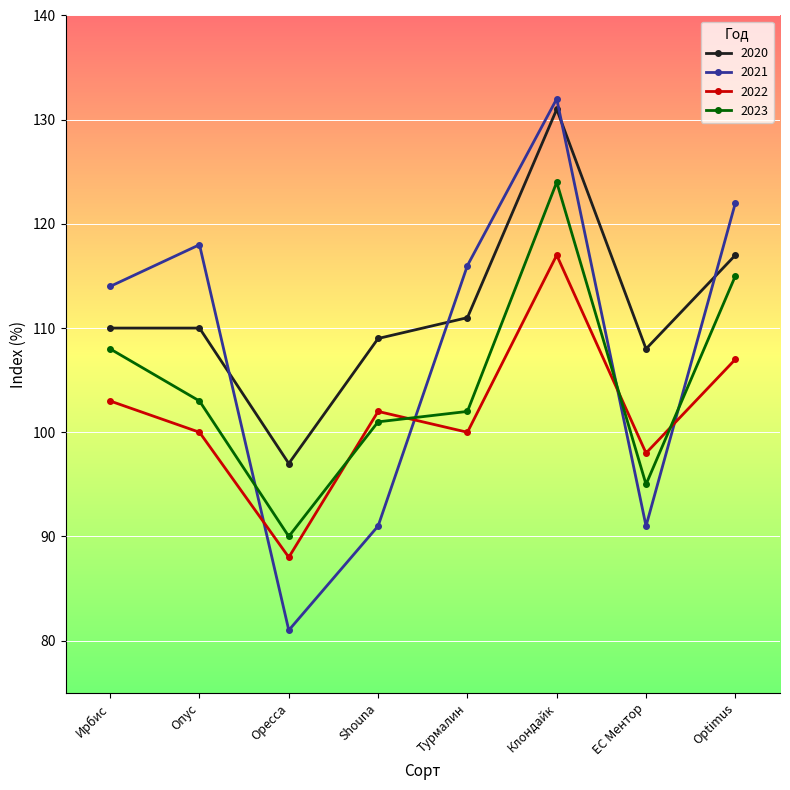

What is the difference between the maximum and minimum values in the 2023 series?

34